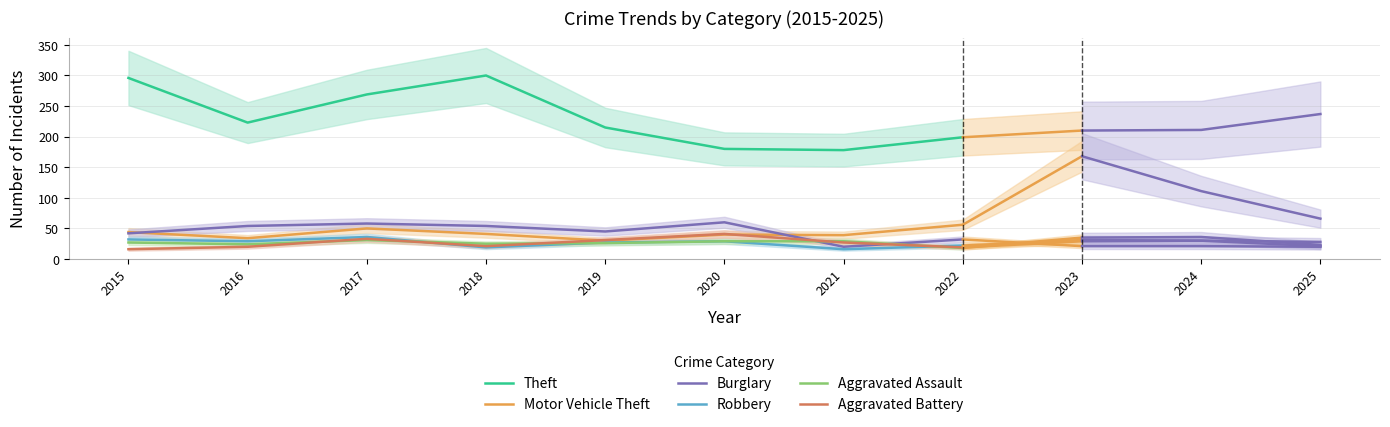

How many lines are shown in the chart?

6